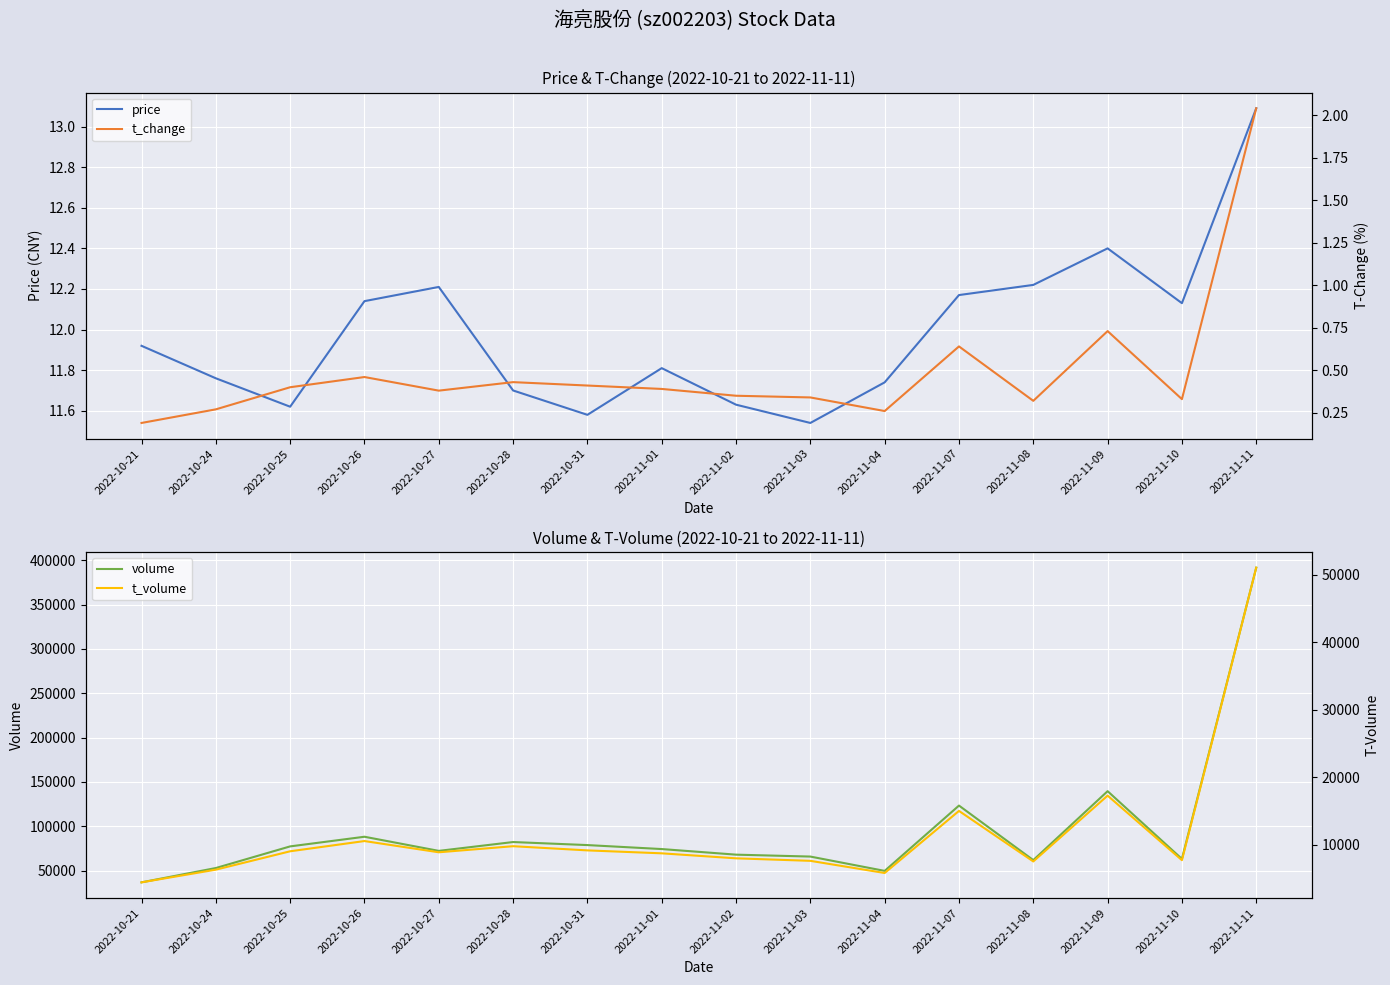

Which series has the largest total across all categories?

volume